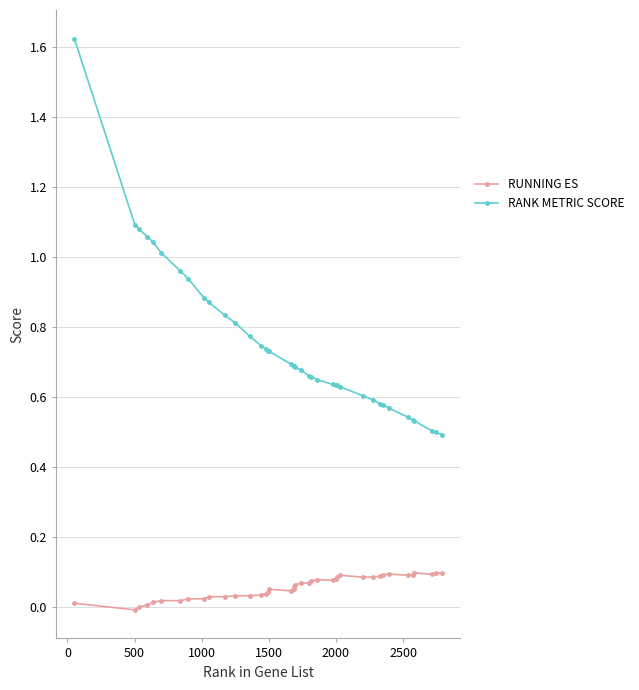

Which series has the widest spread of values?

RANK METRIC SCORE